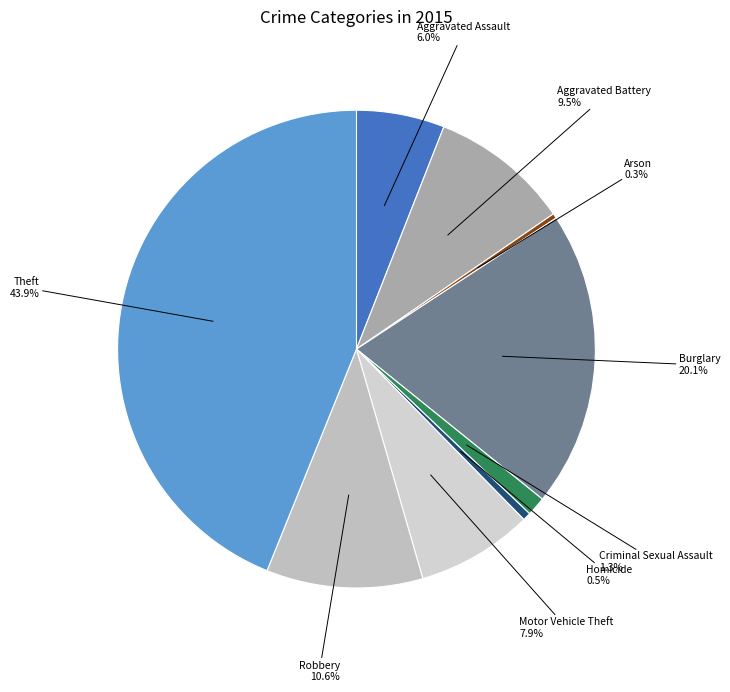

To the nearest percent, what is the difference between the largest and smallest slice percentages?

44%